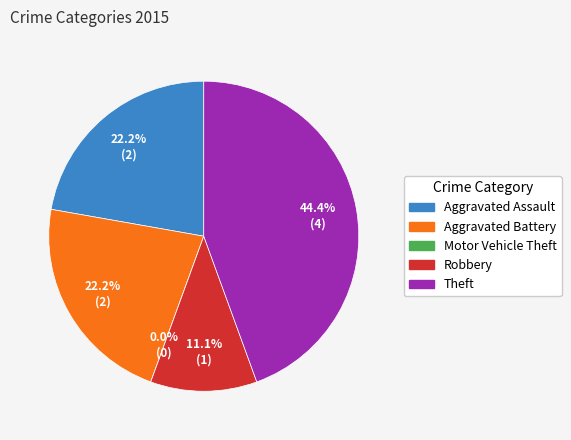

Between Motor Vehicle Theft and Aggravated Assault, which is larger?

Aggravated Assault